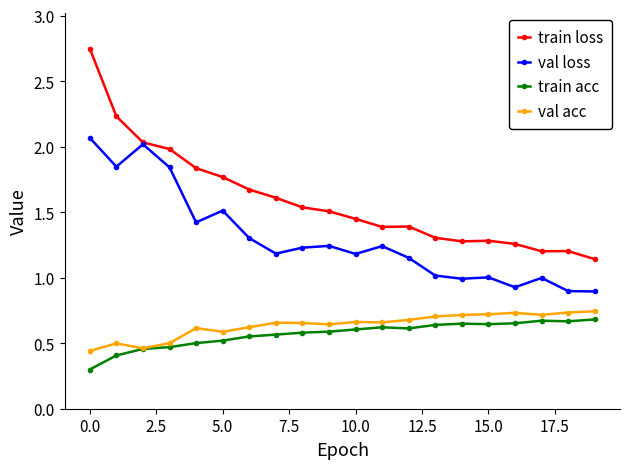

Which series has the largest range (max minus min)?

train loss